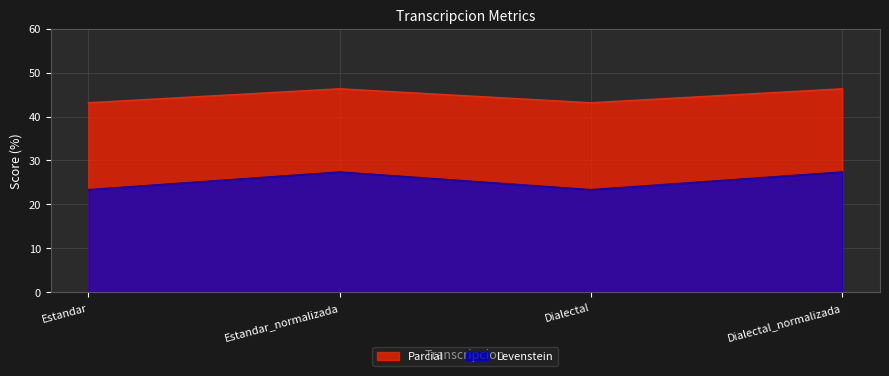

At how many categories does at least one series exceed 42?

4